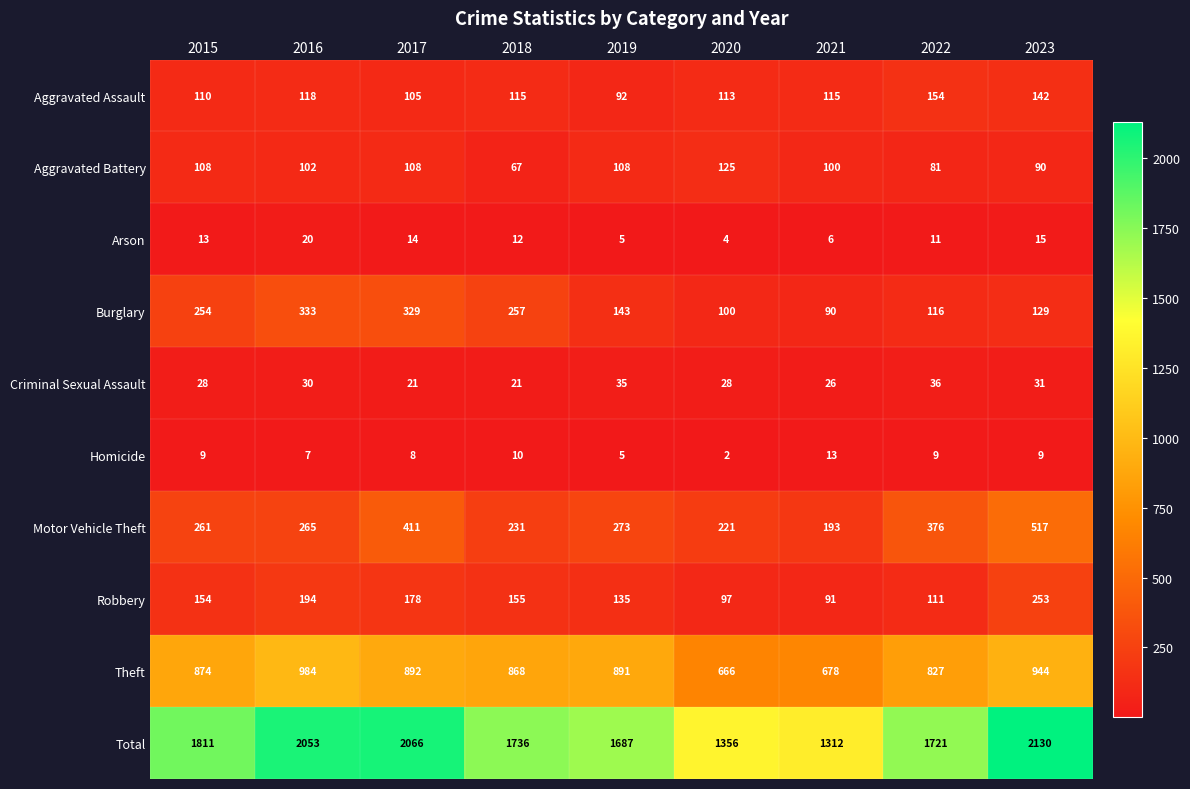

How many values in the Aggravated Battery series are below 102?

4